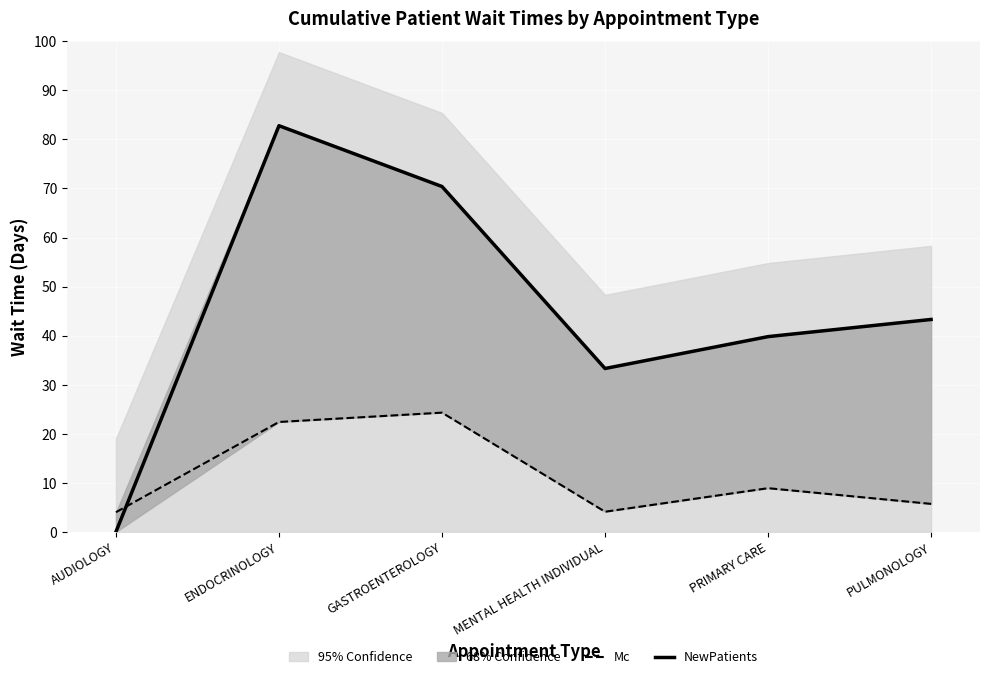

What is the approximate value of NewPatients at ENDOCRINOLOGY?

82.8